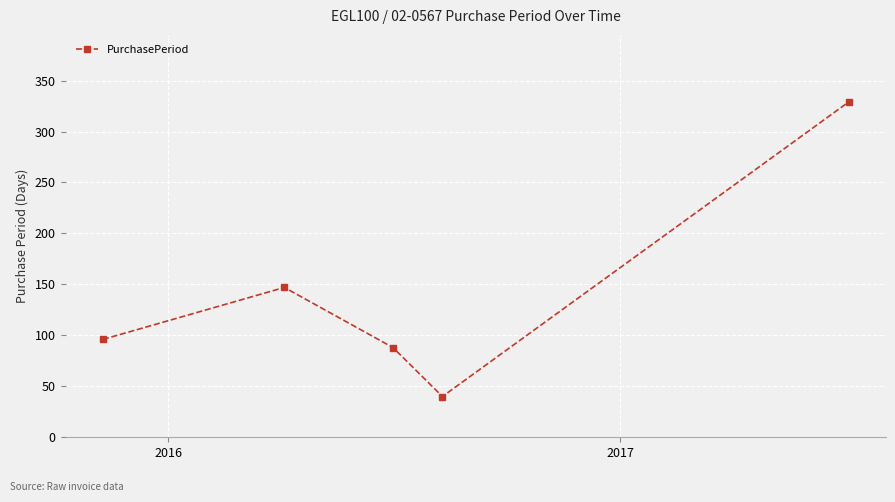

How many lines are shown in the chart?

1